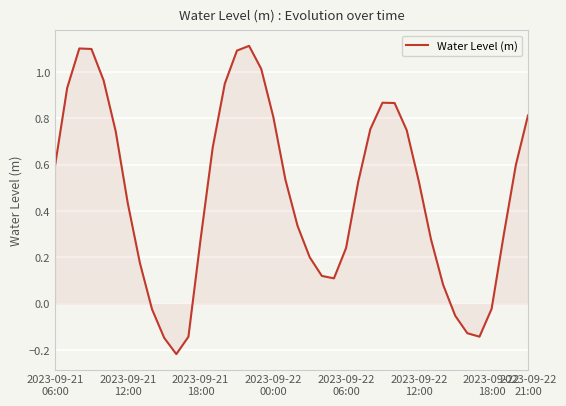

What is the difference between the maximum and minimum values?

1.3